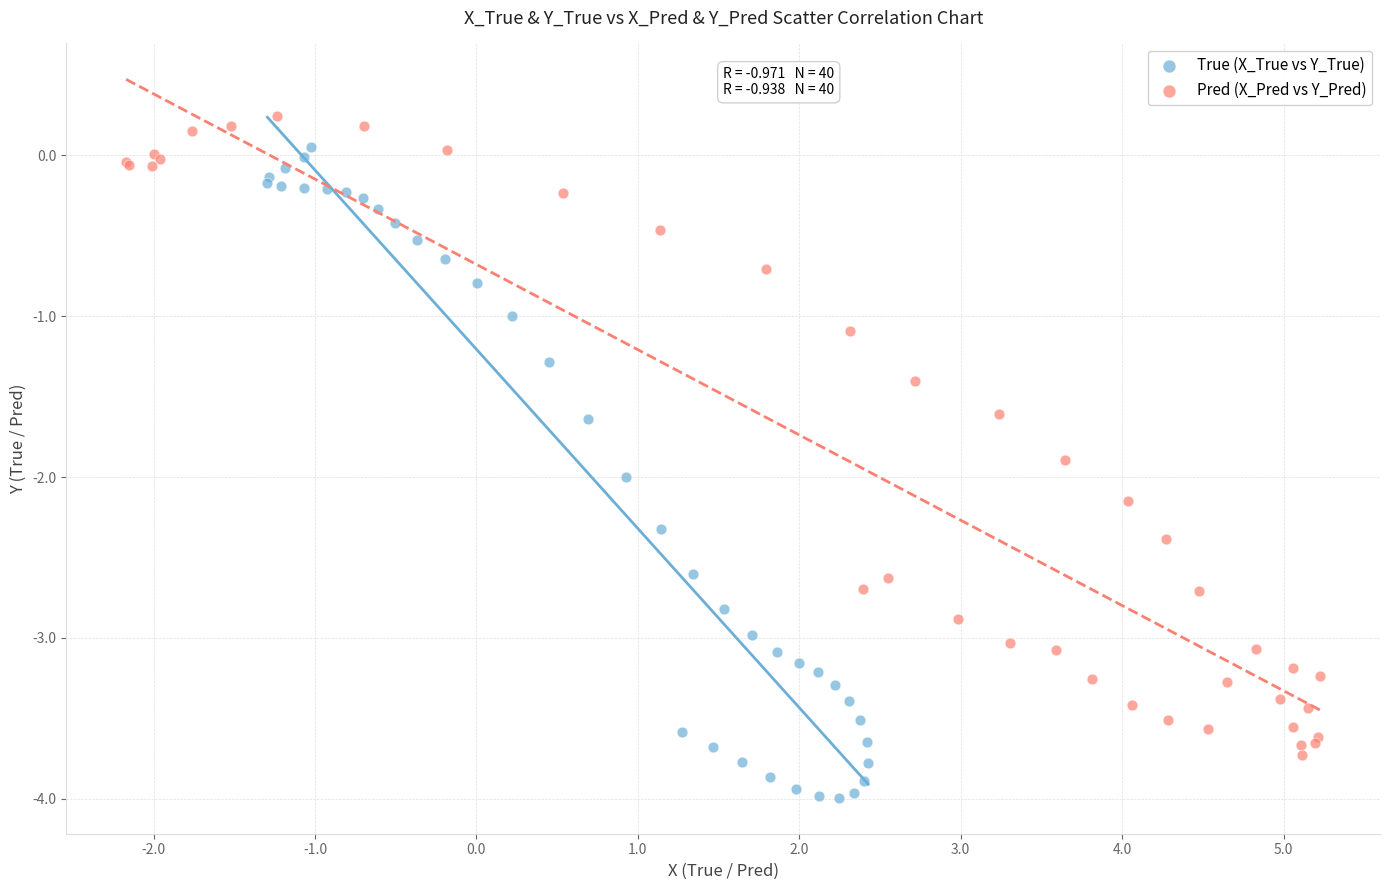

Which series contains the lowest Y value?

True (X_True vs Y_True)